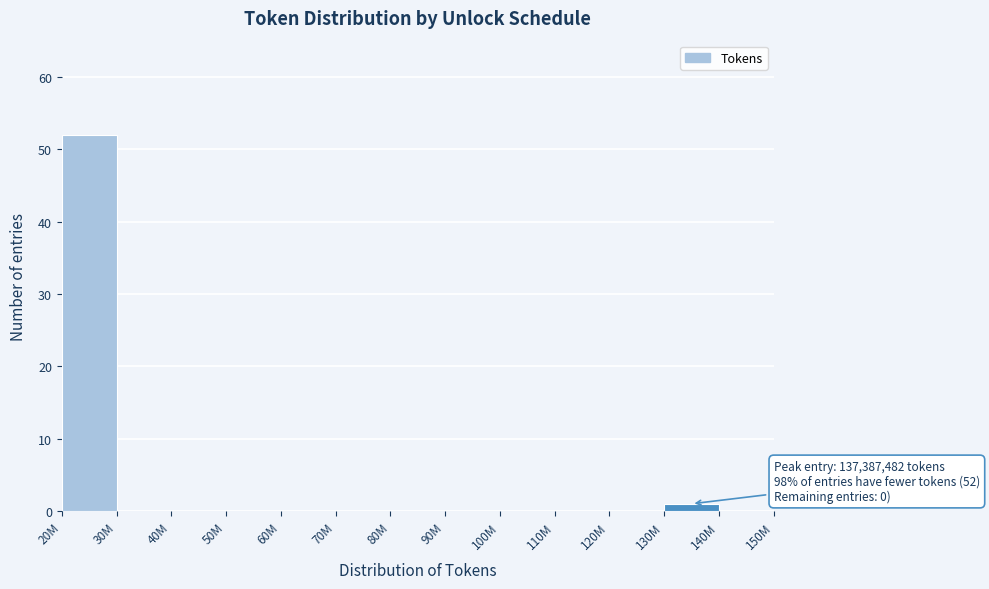

Reading right to left, what are all the values shown in this chart?

140M=0	130M=1	120M=0	110M=0	100M=0	90M=0	80M=0	70M=0	60M=0	50M=0	40M=0	30M=0	20M=52